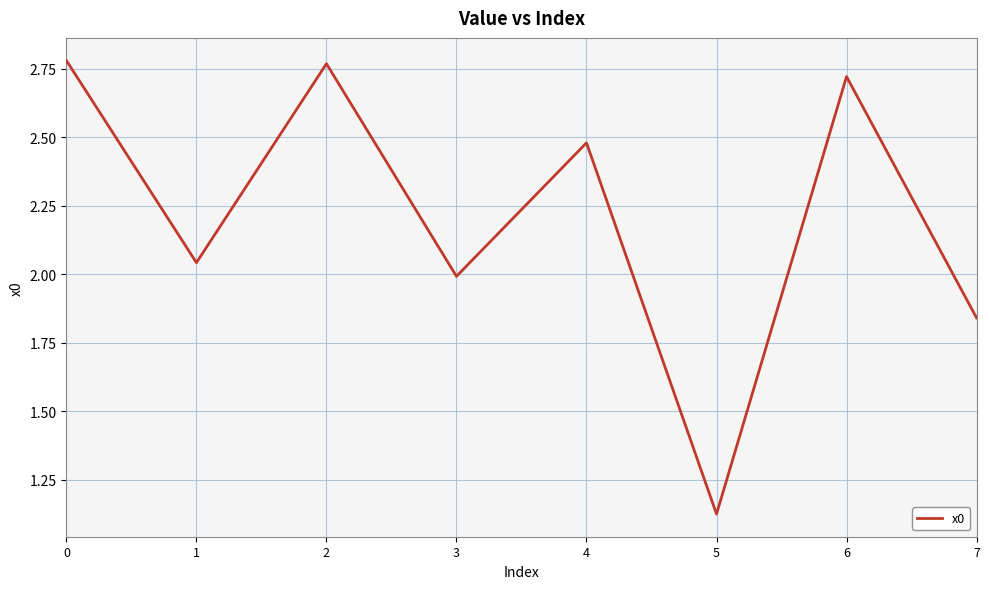

How many values exceed 2?

5